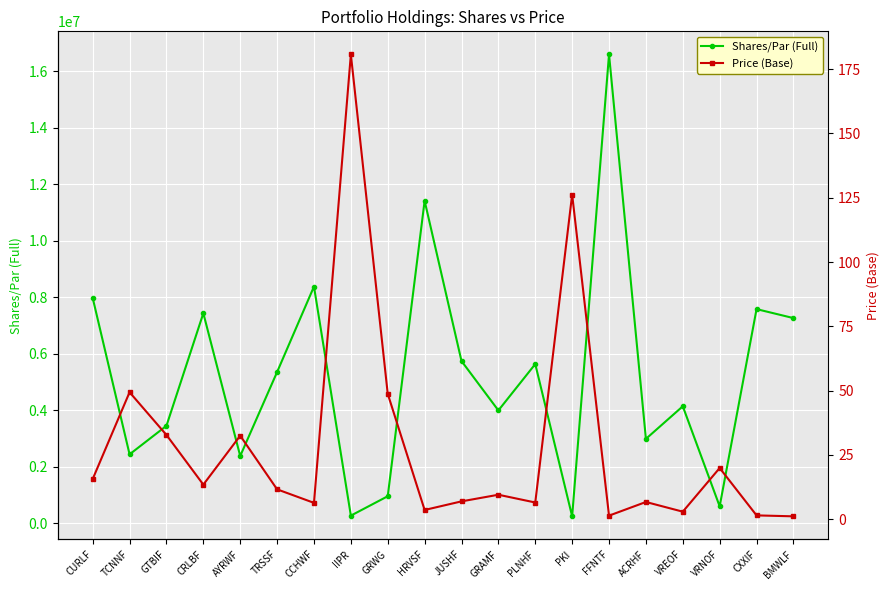

At which category does Shares/Par (Full) reach its first local peak?

CRLBF